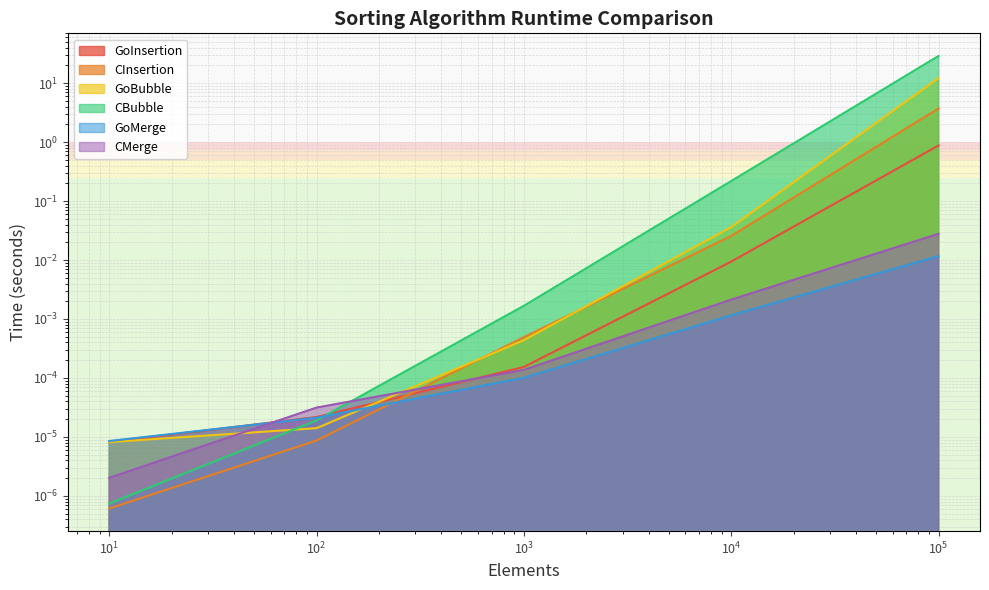

List the series in order of their peak value, lowest first.

GoMerge, CMerge, GoInsertion, CInsertion, GoBubble, CBubble